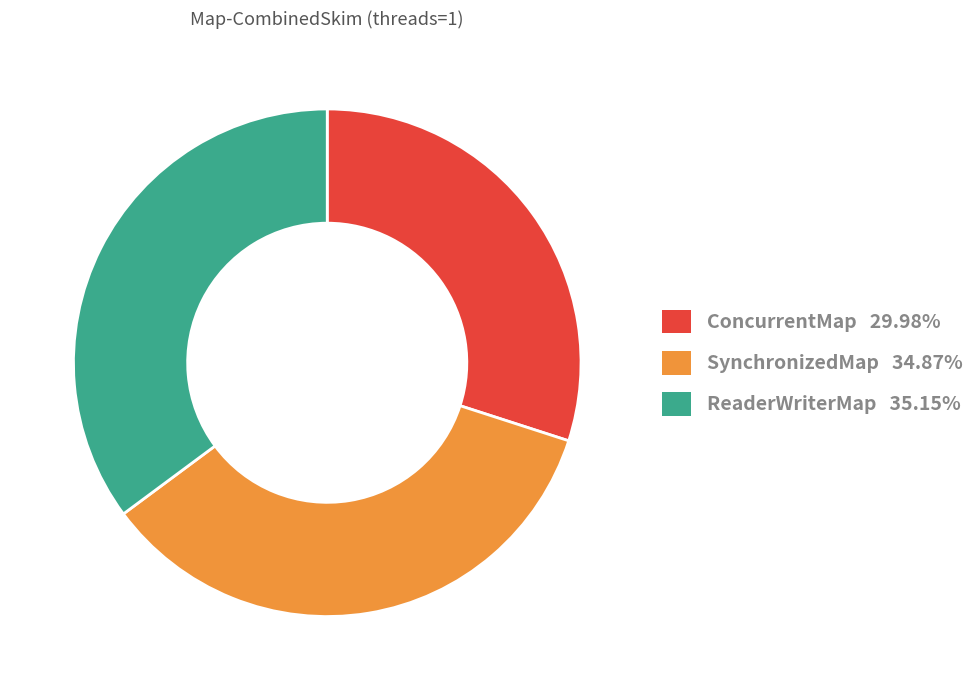

Does ConcurrentMap 29.98% represent more than half of the total?

No